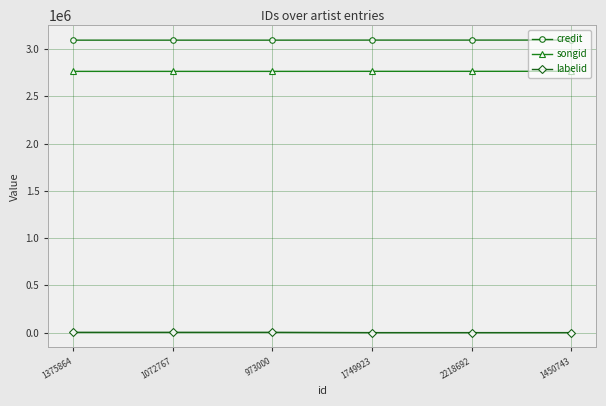

Does the chart have visible grid lines?

Yes